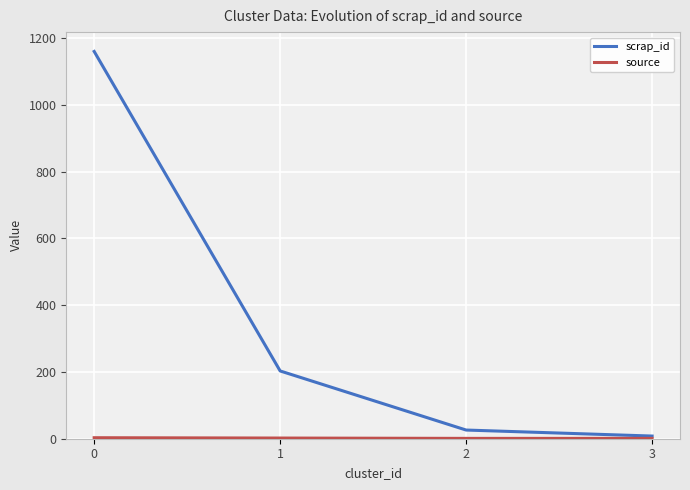

Which series has the largest total across all categories?

scrap_id